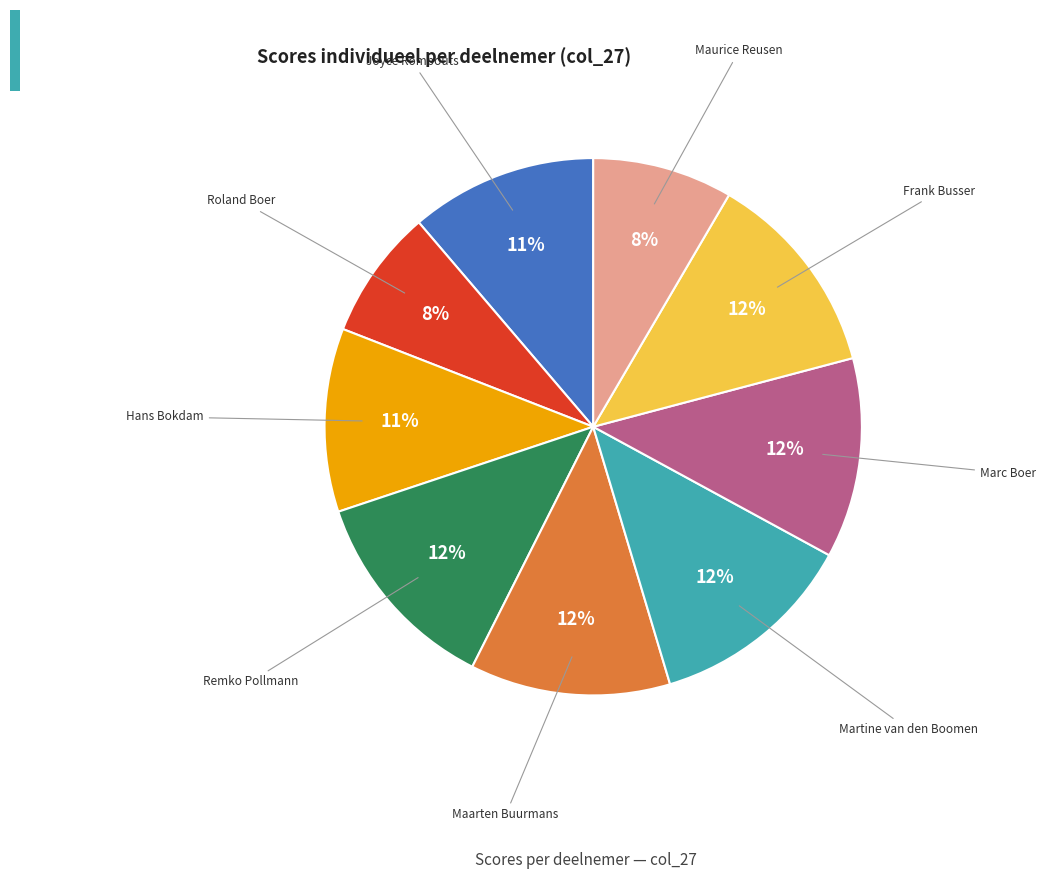

What percentage is the Joyce Rombouts slice, to the nearest percent?

11%